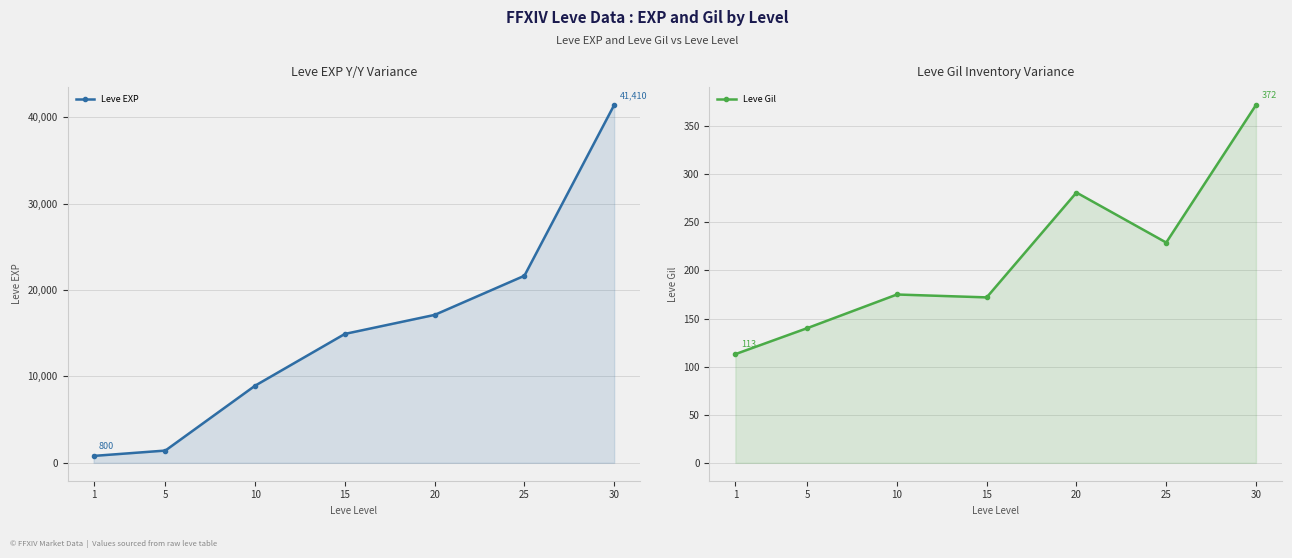

What is the difference between the Leve EXP values at 1 and 30?

40610